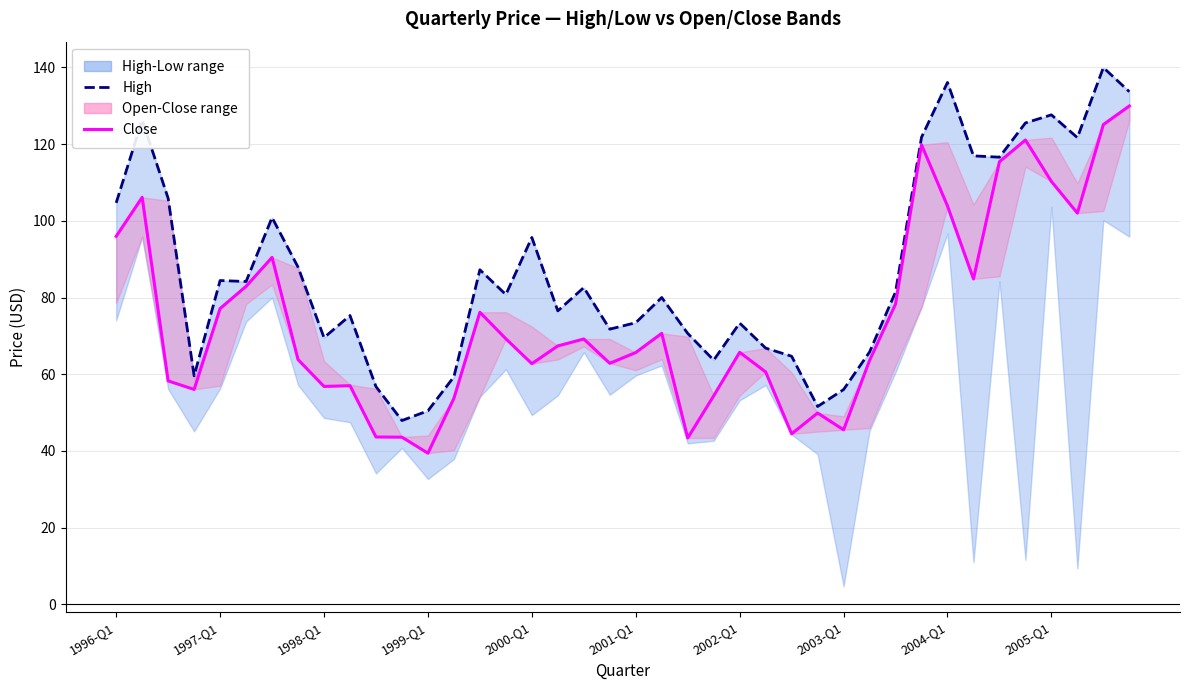

How many lines are shown in the chart?

2